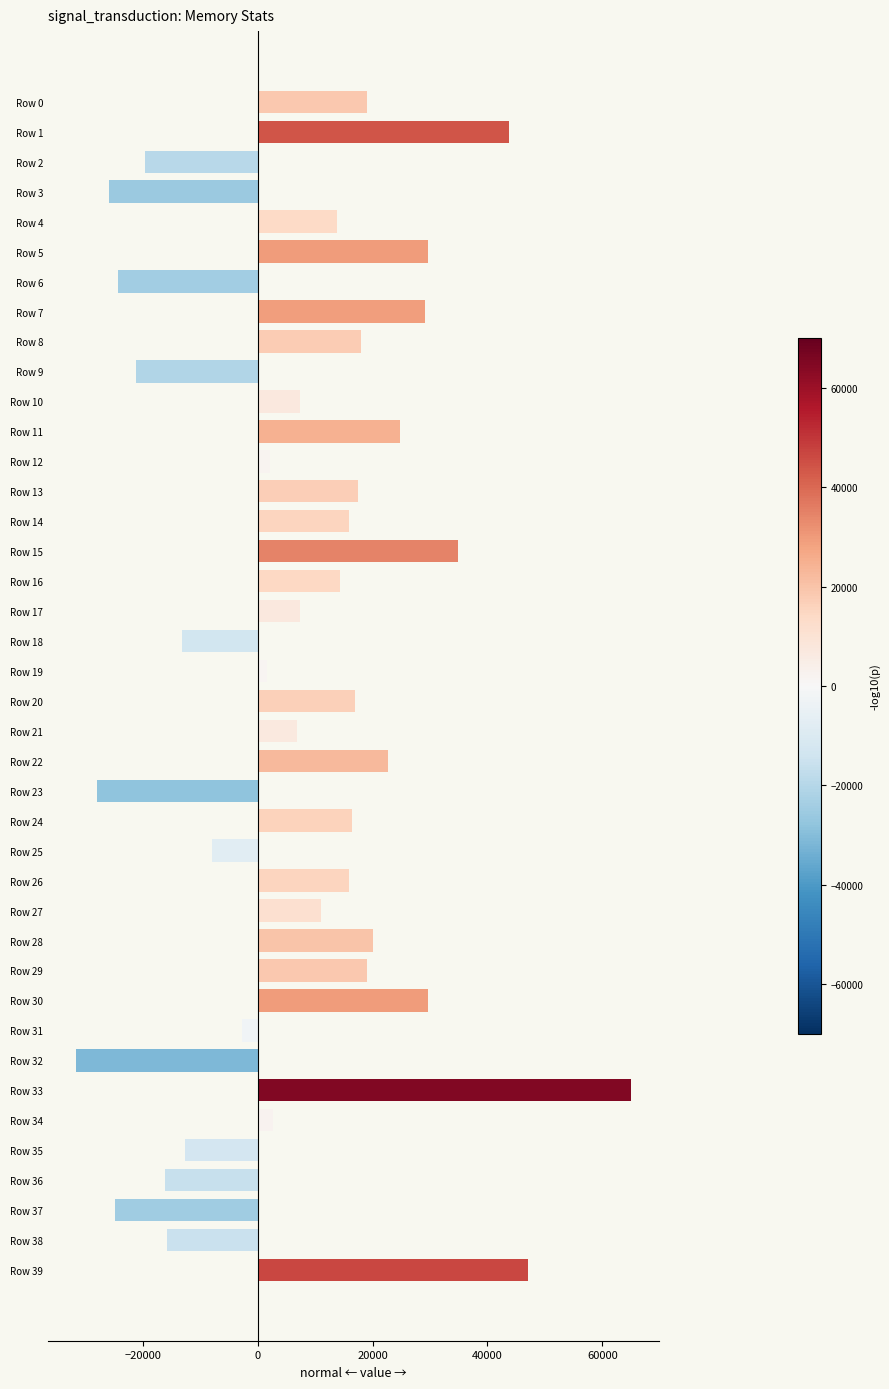

What is the difference between the second highest and minimum values?

78672